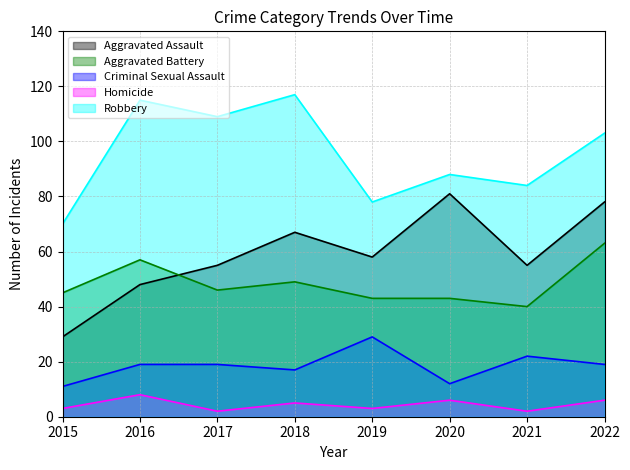

The Homicide series shows 2 at 2021. True or false?

True